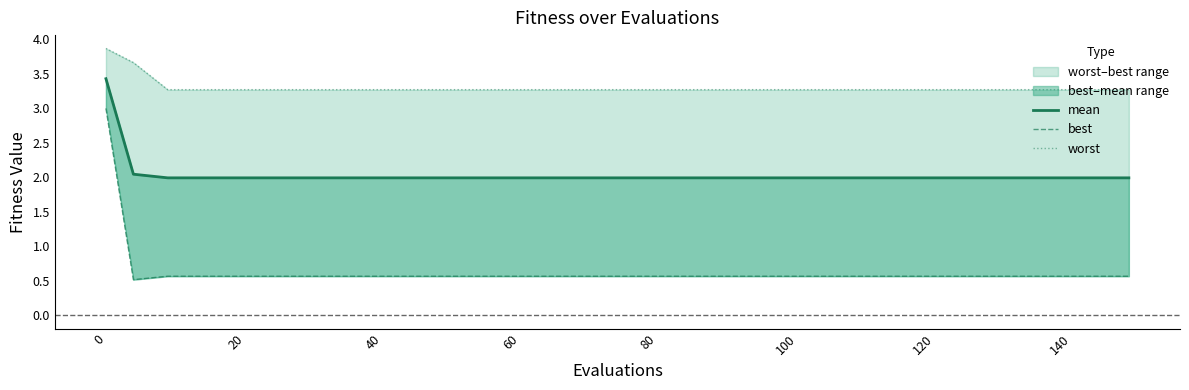

Rank the series at 20 from lowest to highest value.

best, mean, worst